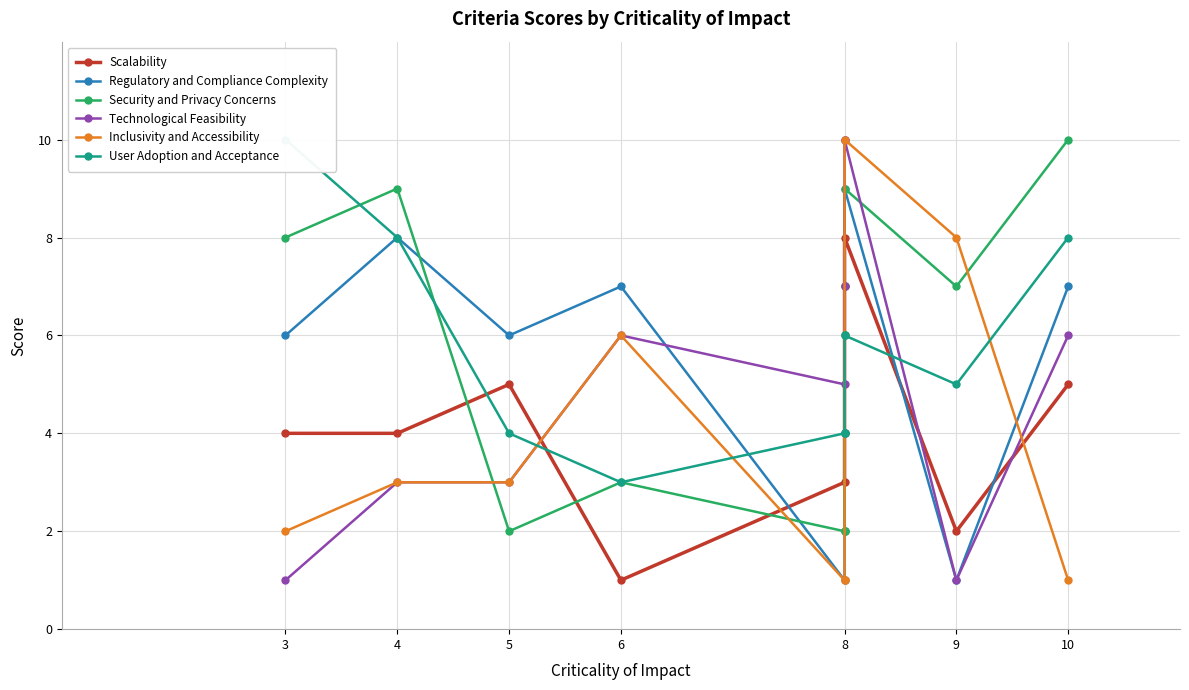

What is the average value of the Technological Feasibility series?

5